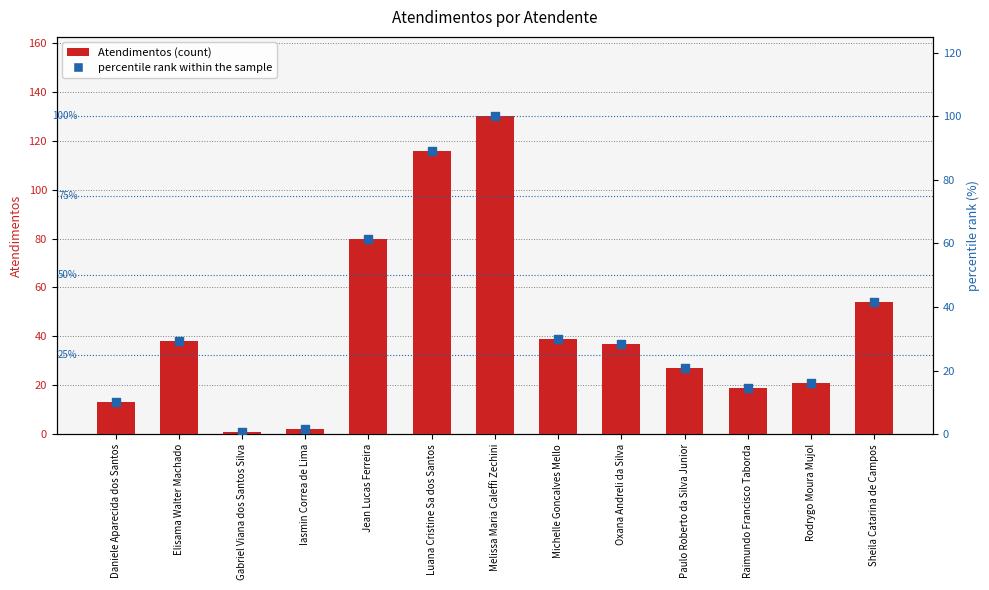

What is the total value across all series at Sheila Catarina de Campos?

95.5